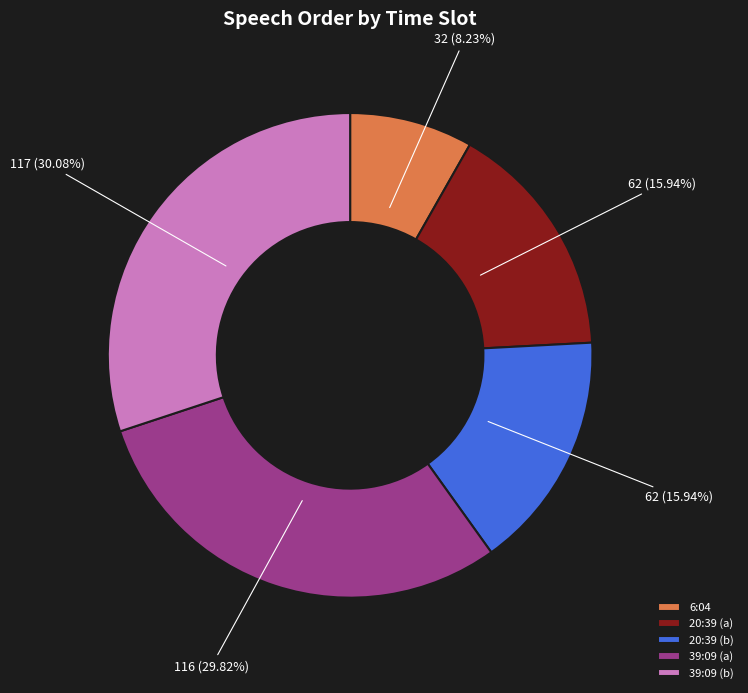

What is the ratio of the value at 39:09 (a) to the value at 39:09 (b)?

1.0